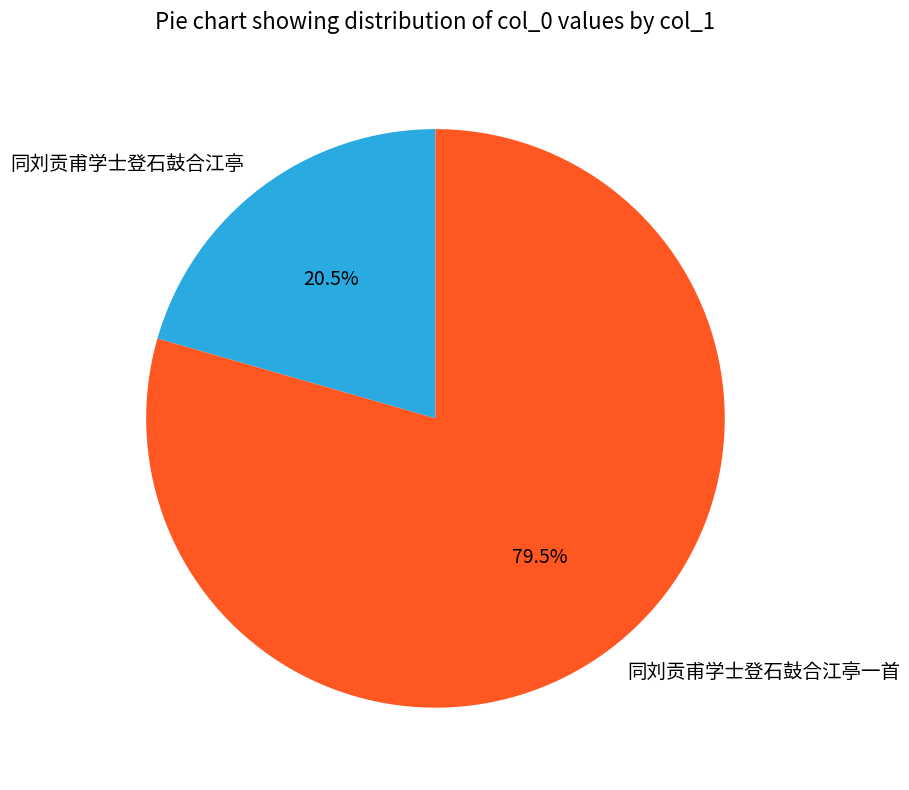

What is the smallest slice in the pie chart?

同刘贡甫学士登石鼓合江亭